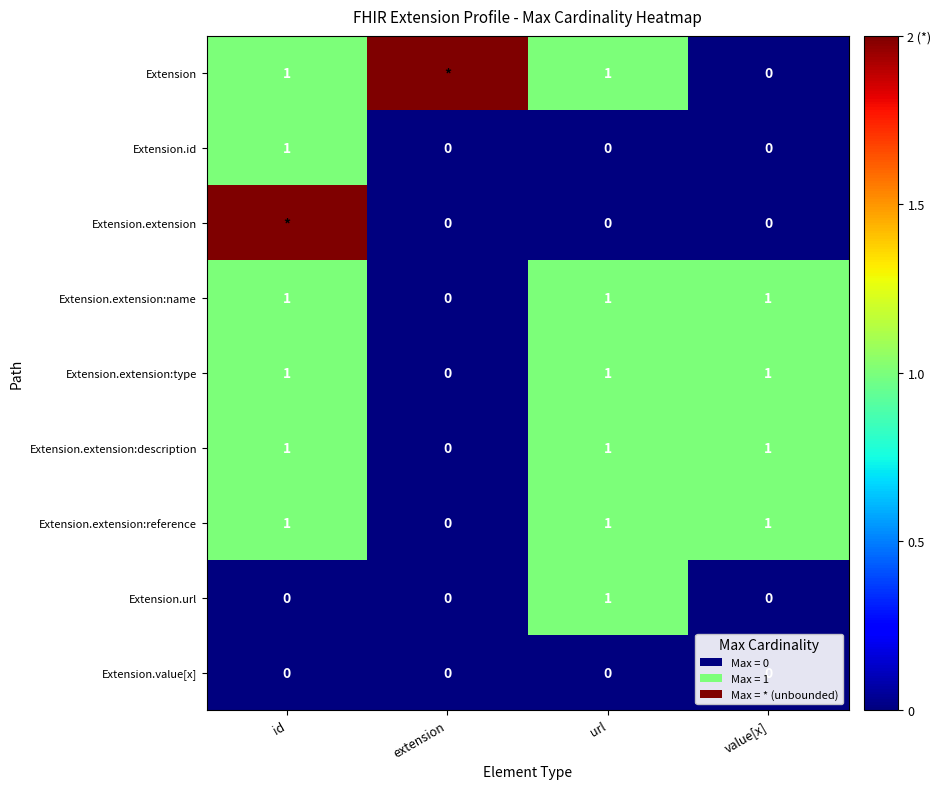

At which label is Extension.extension:reference closest to 0?

extension